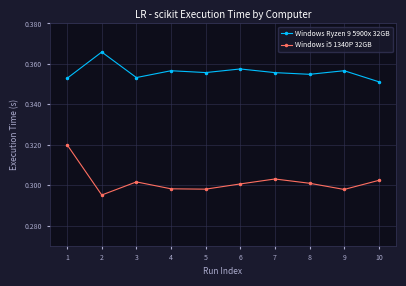

How many Windows i5 1340P 32GB values are between 0 and 1?

10